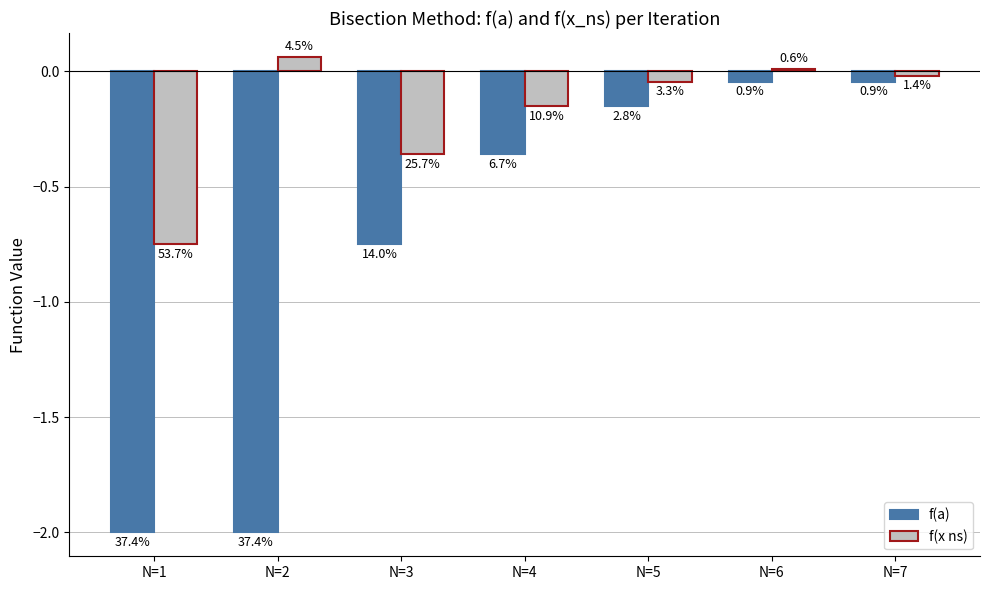

Are the bars horizontal?

No